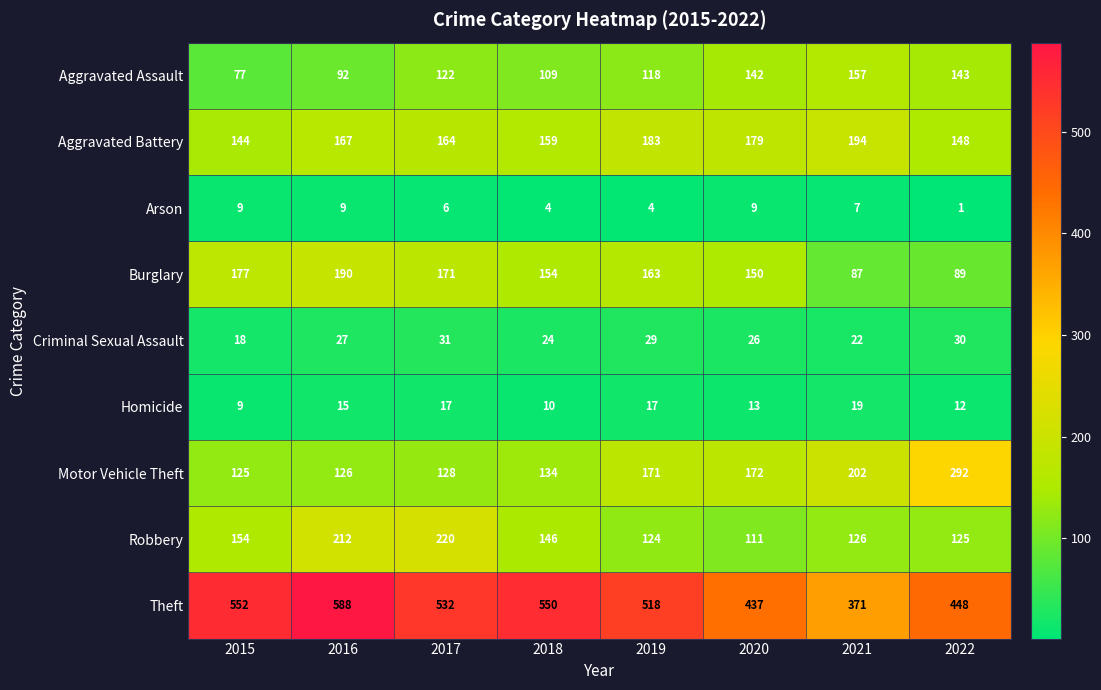

At how many categories does at least one series exceed 288?

8